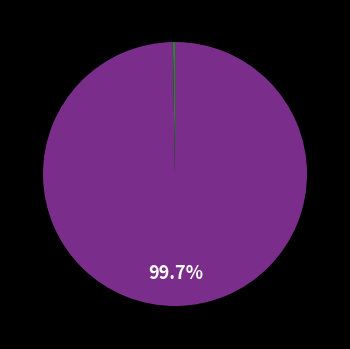

Does any single category account for the majority?

Yes